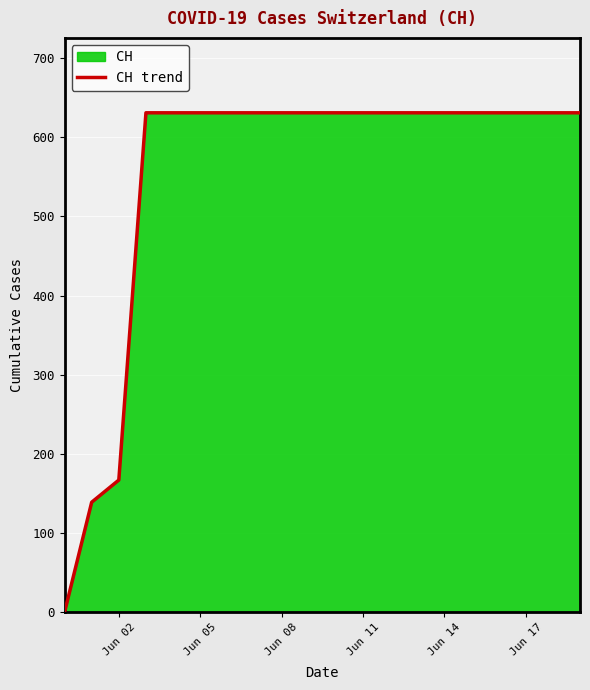

Reading left to right, transcribe all the data shown in this chart.

0	139	167	631	631	631	631	631	631	631	631	631	631	631	631	631	631	631	631	631